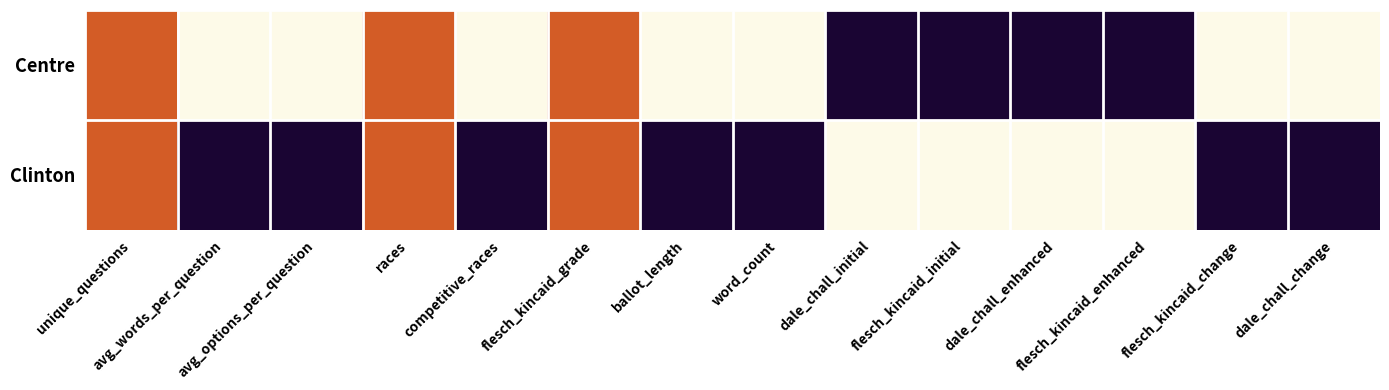

What is the total value across all series at flesch_kincaid_initial?

1.0